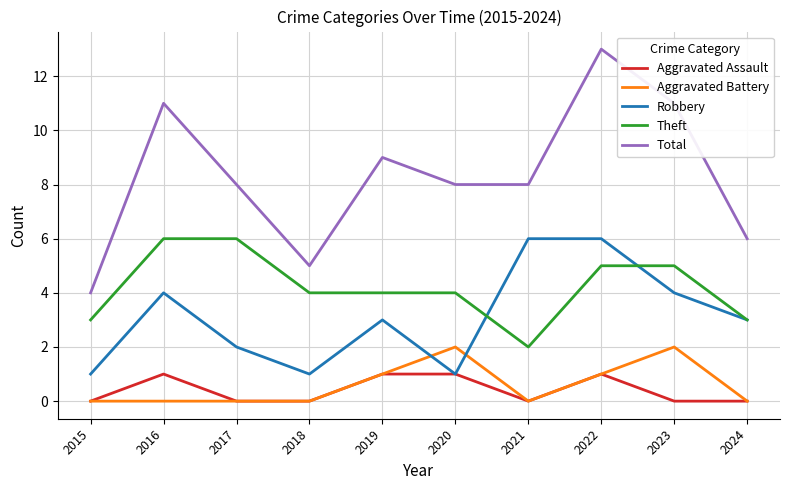

True or false: Aggravated Assault and Theft intersect in this chart.

False